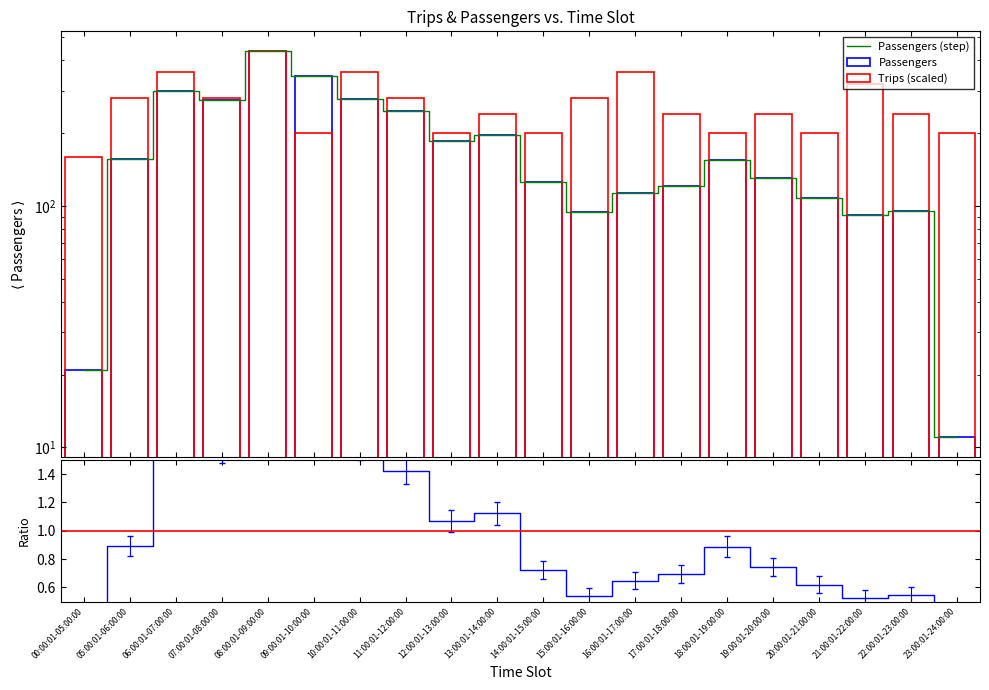

What is the label of the 1st bar from the left?

00:00:01-05:00:00